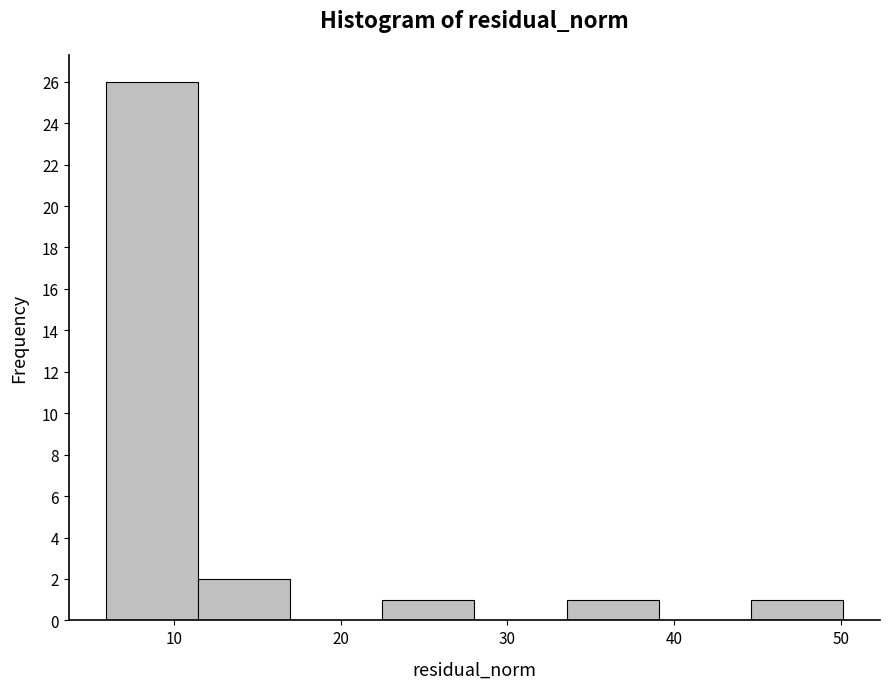

Reading left to right, transcribe this chart: for each bar, give the range it covers on the x-axis and its height. Neither the bar edges nor the heights are printed on the chart, so give them approximately, as read against the axes.

6 to 11: 26
11 to 17: 2
17 to 22: 0
22 to 28: 1
28 to 34: 0
34 to 39: 1
39 to 45: 0
45 to 50: 1